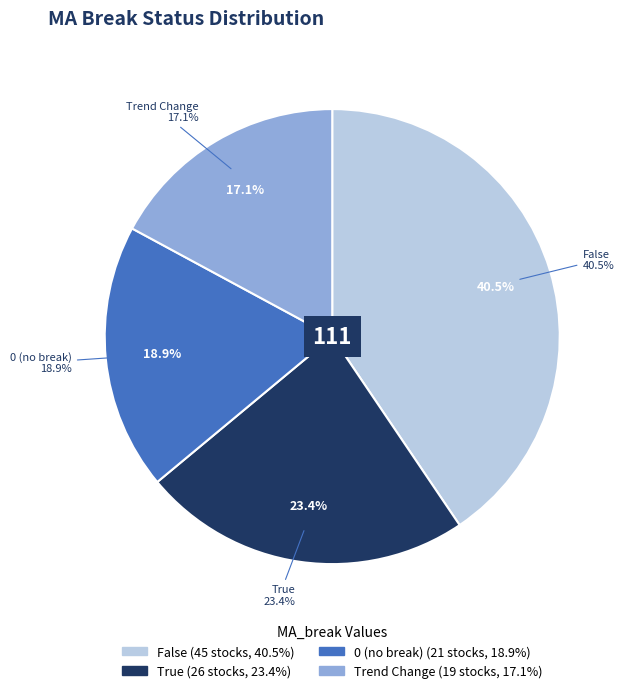

To the nearest percent, what is the combined percentage of False and 0?

59%